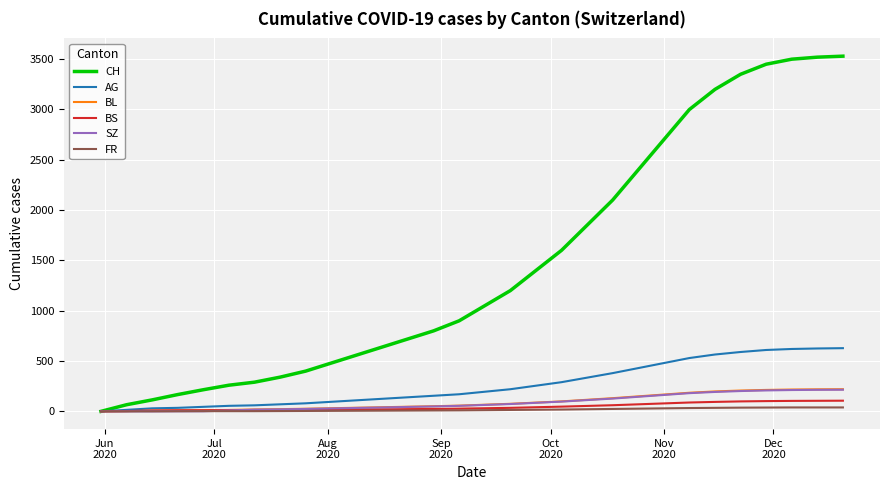

Which series has the largest total across all categories?

CH